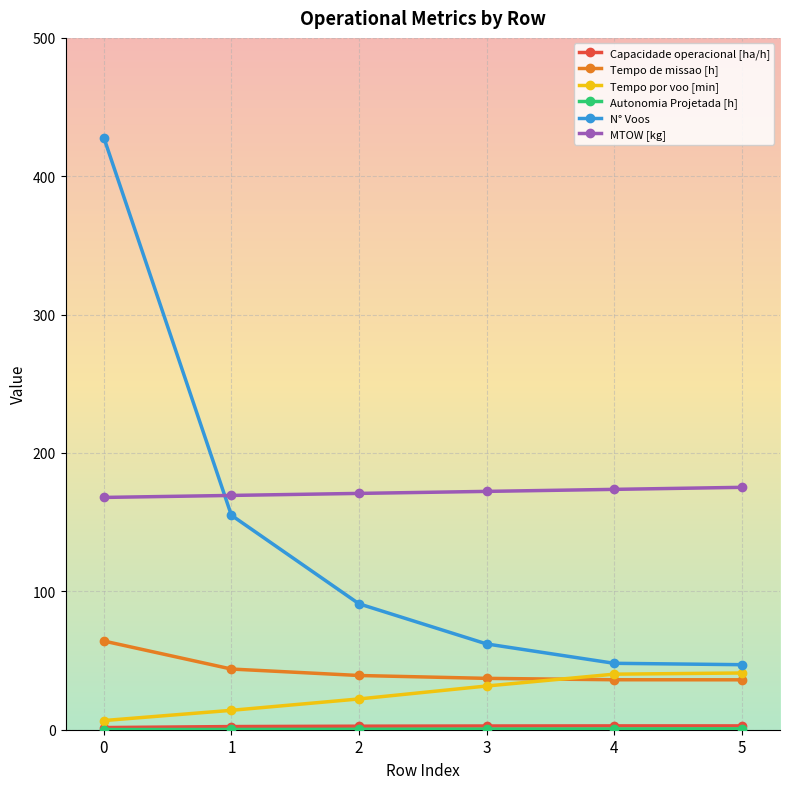

True or false: MTOW [kg] and Tempo de missao [h] cross at least once.

False